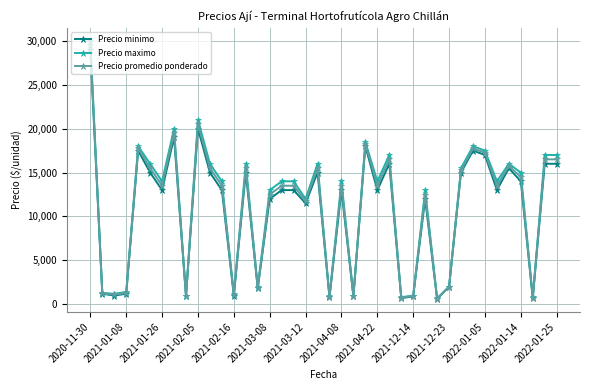

Which series has the largest range (max minus min)?

Precio maximo